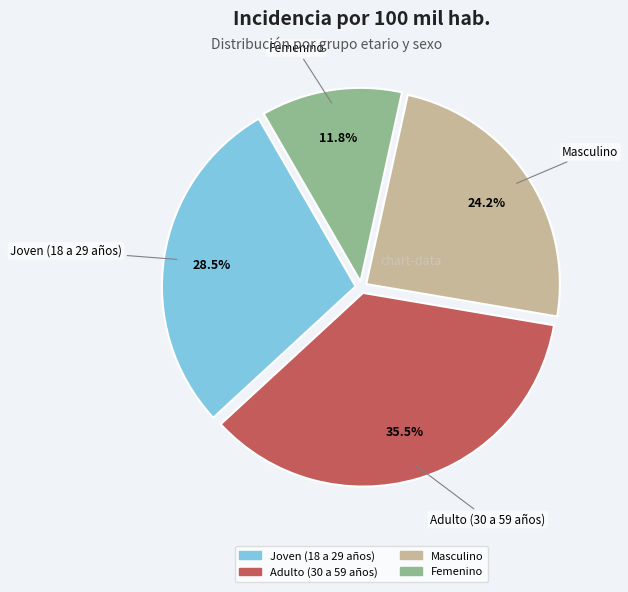

Rank the categories by value from highest to lowest.

Adulto (30 a 59 años), Joven (18 a 29 años), Masculino, Femenino